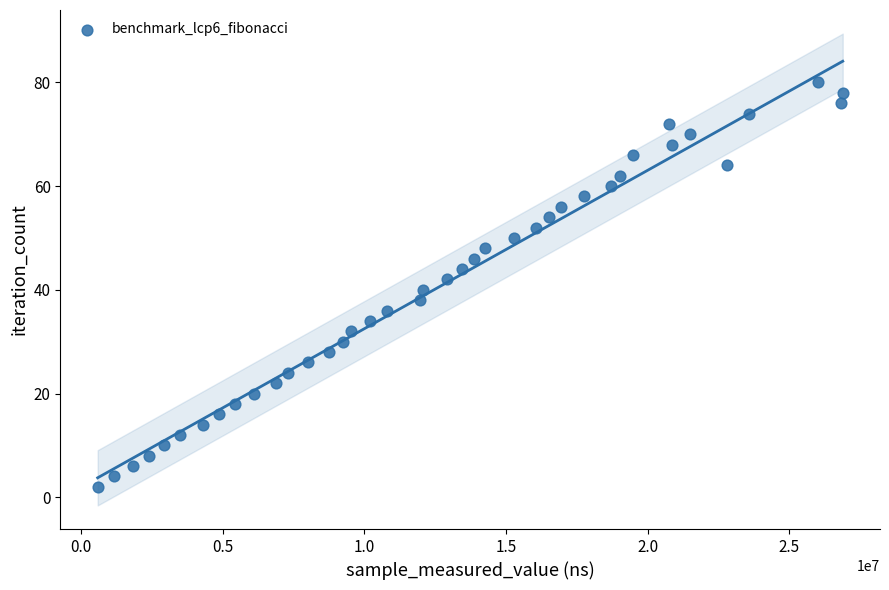

What is the range of X values (max minus min)?

26295568